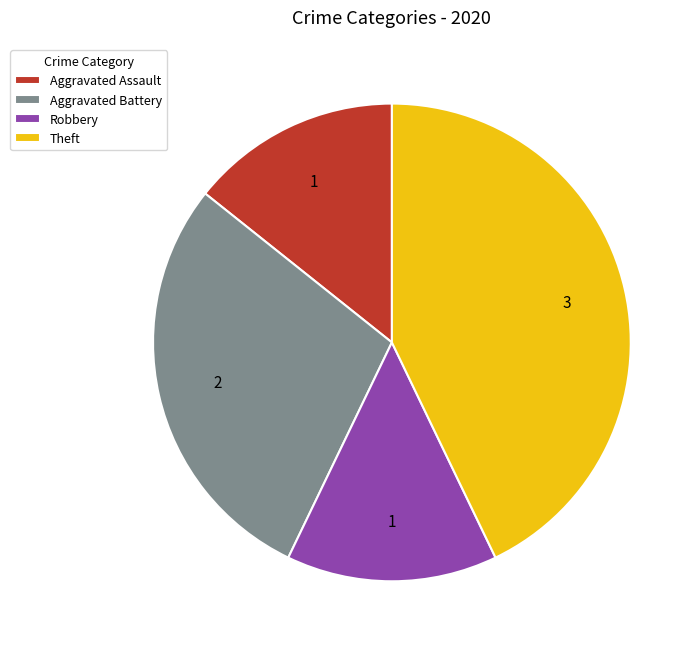

Is it true that Theft is 52% of the pie?

False